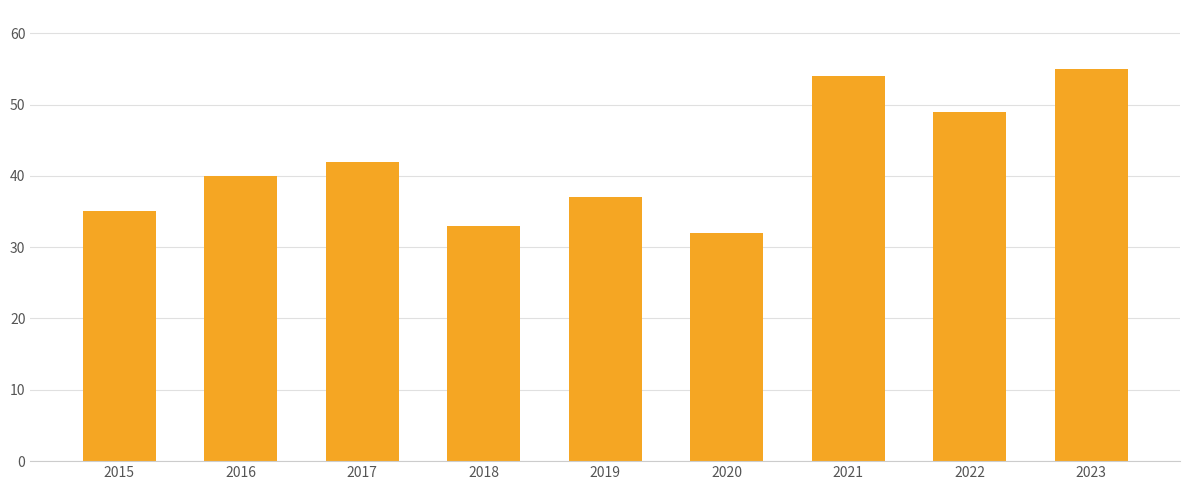

How many series are shown in this chart?

1